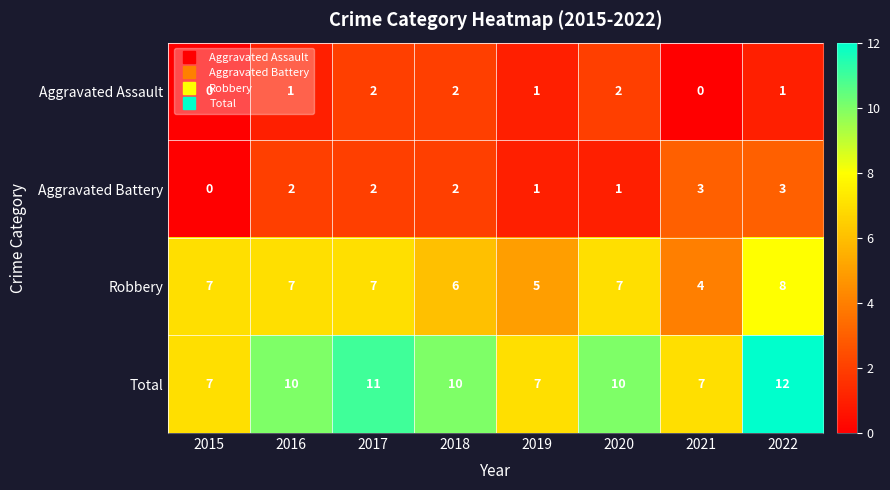

How many Aggravated Battery values are between 1 and 3?

7